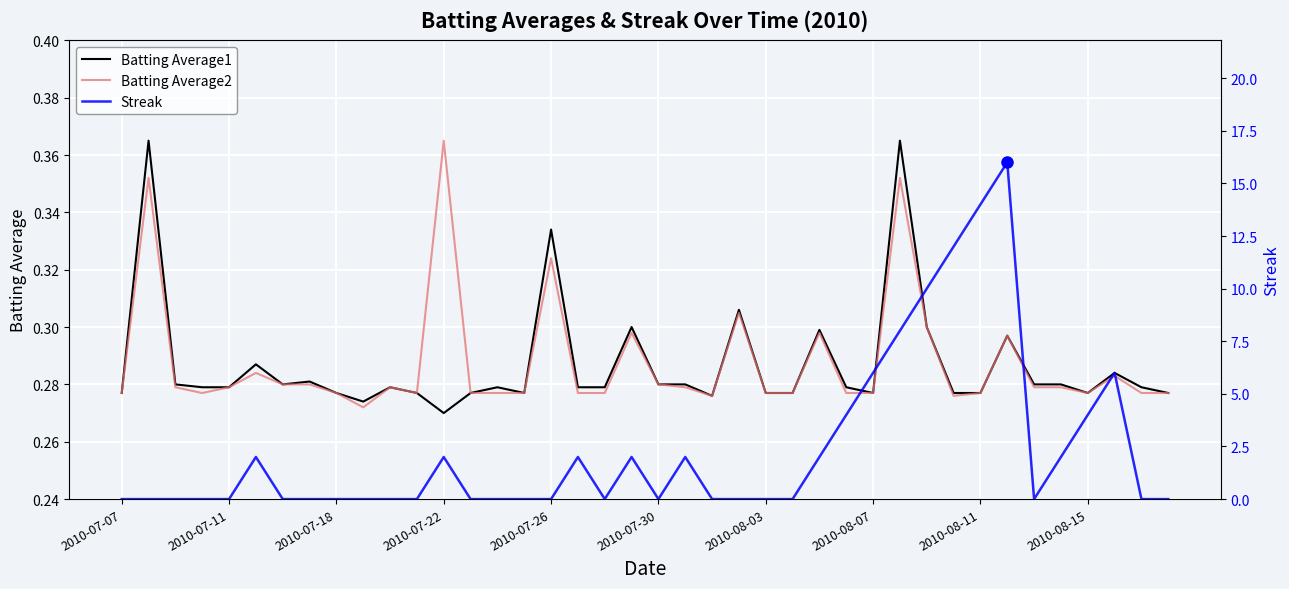

True or false: Batting Average2 has a value of 0.2 at 30.

False